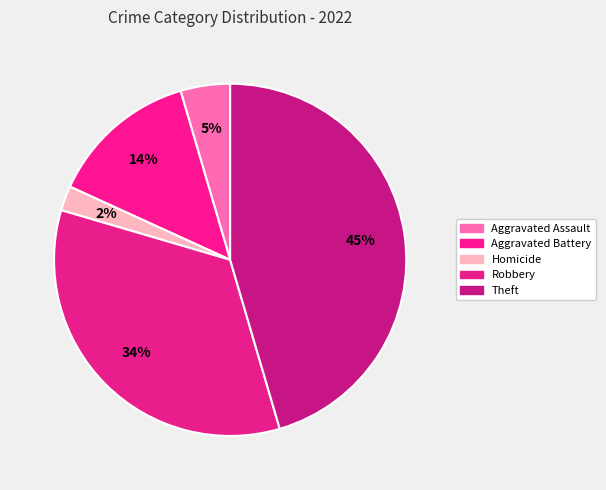

What is the largest slice in the pie chart?

Theft